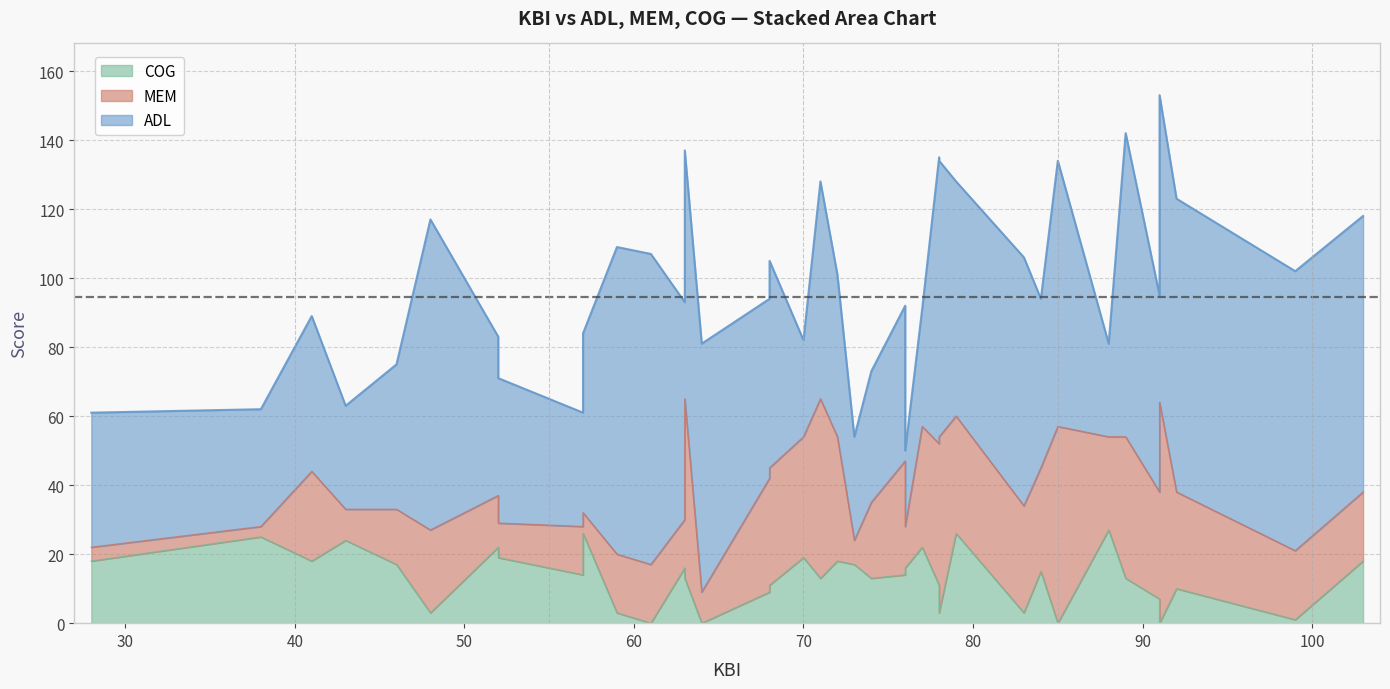

Reading left to right, list all the values displayed in this chart.

ADL: 39	34	45	30	42	90	46	42	33	52	89	90	63	72	72	52	60	28	63	47	30	38	45	22	34	83	80	68	72	49	77	77	27	88	57	82	89	85	81	80
MEM: 4	3	26	9	16	24	15	10	14	6	17	17	14	52	9	33	34	35	52	36	7	22	33	12	35	41	51	34	31	30	57	57	27	41	31	57	64	28	20	20
COG: 18	25	18	24	17	3	22	19	14	26	3	0	16	13	0	9	11	19	13	18	17	13	14	16	22	11	3	26	3	15	0	0	27	13	7	3	0	10	1	18